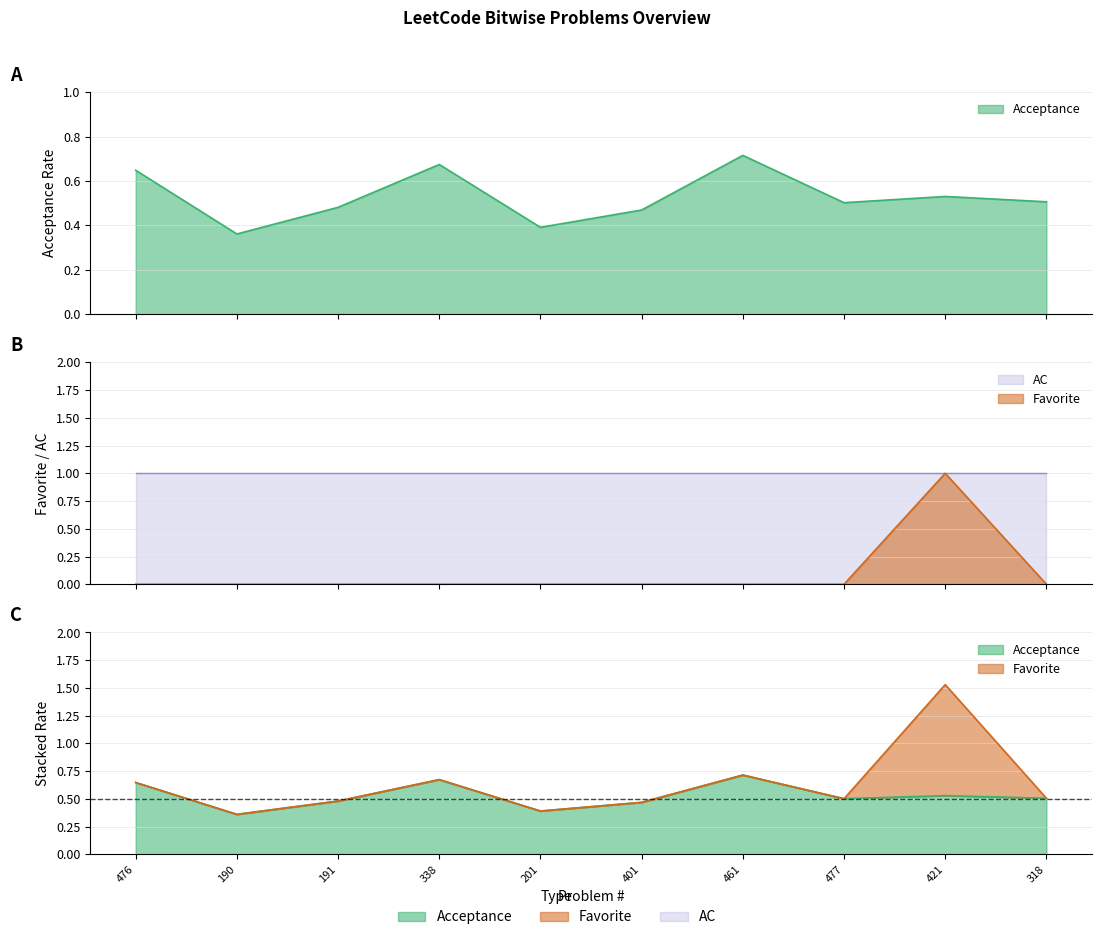

What is the spread (max minus min) of values at 338?

0.7